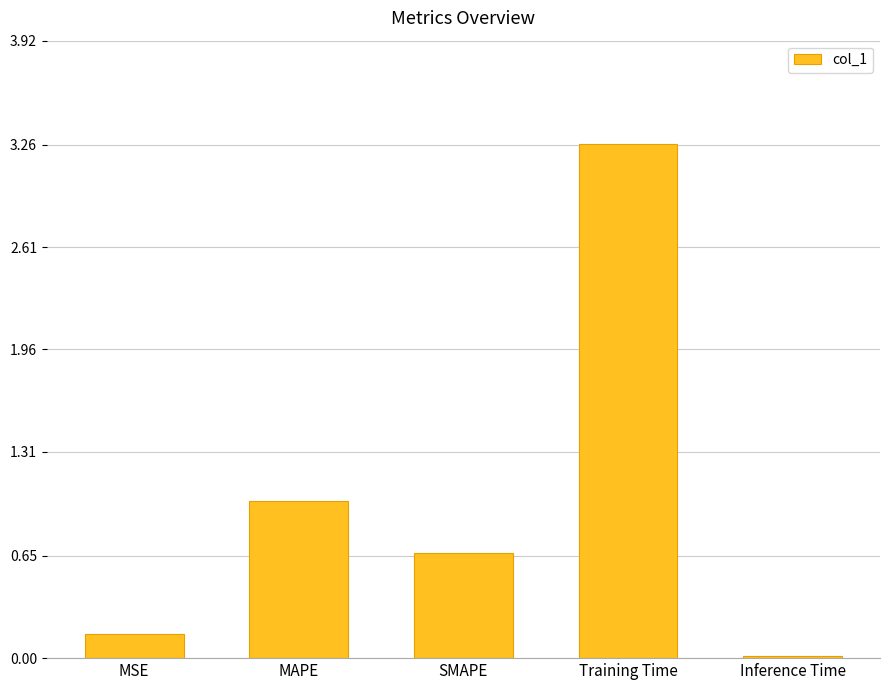

Rank the categories by value from highest to lowest.

Training Time, MAPE, SMAPE, MSE, Inference Time